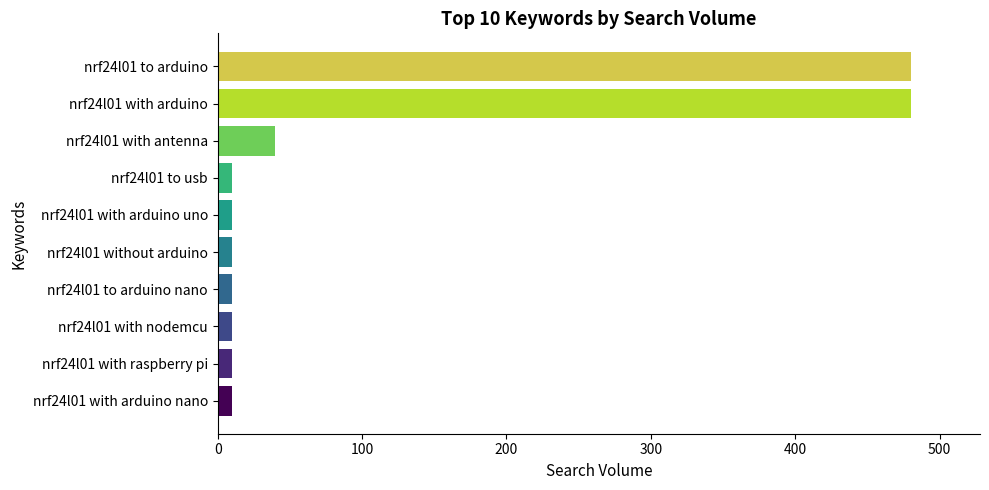

Where is the data nearest to the value 245?

nrf24l01 with antenna